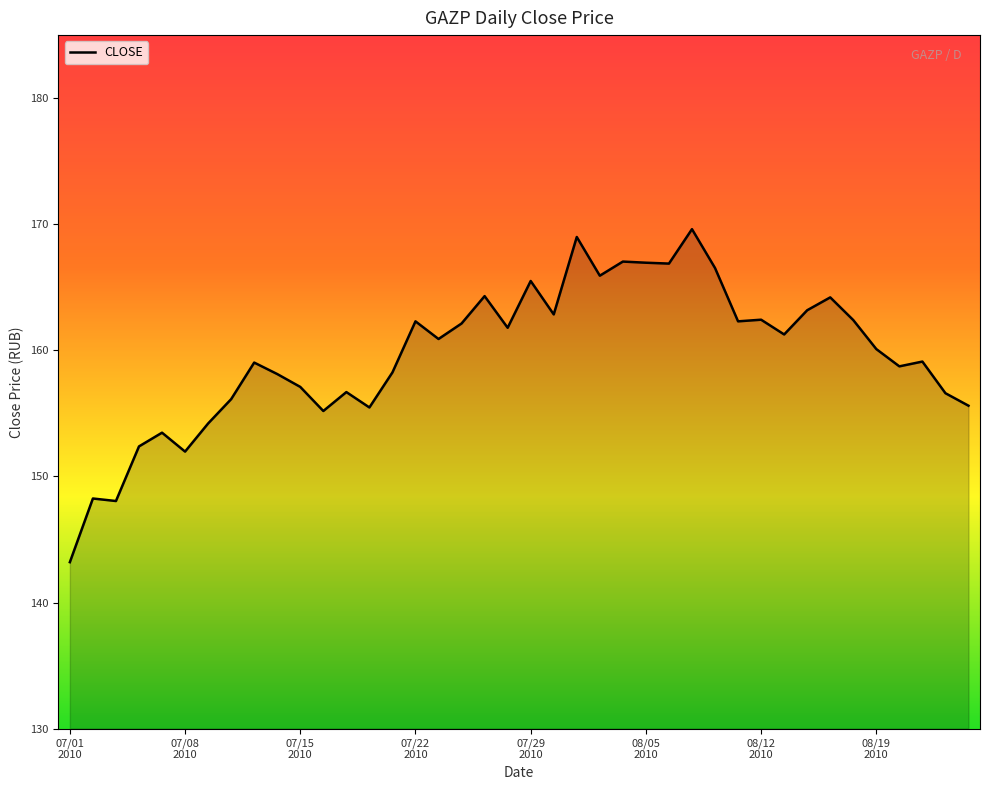

What is the greatest value displayed?

169.6